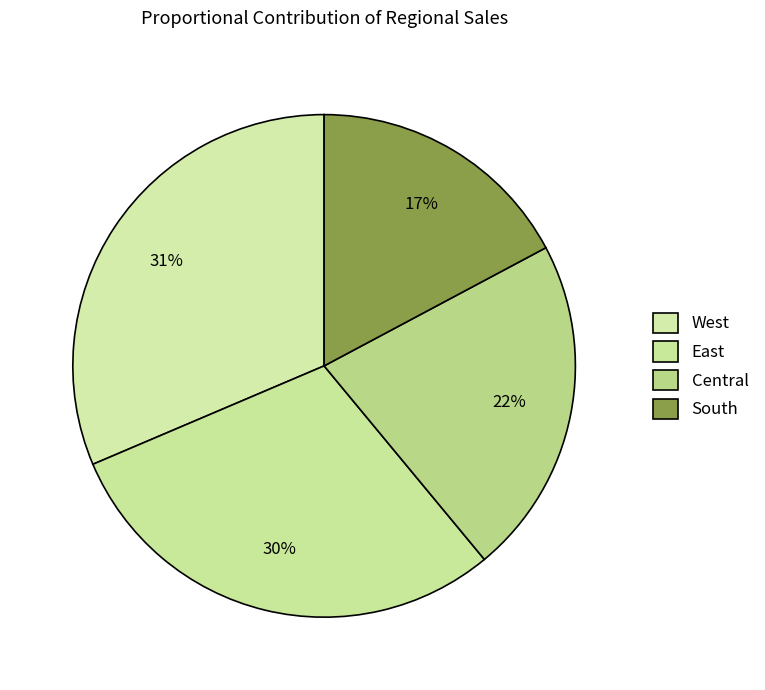

Is South the majority of the pie?

No